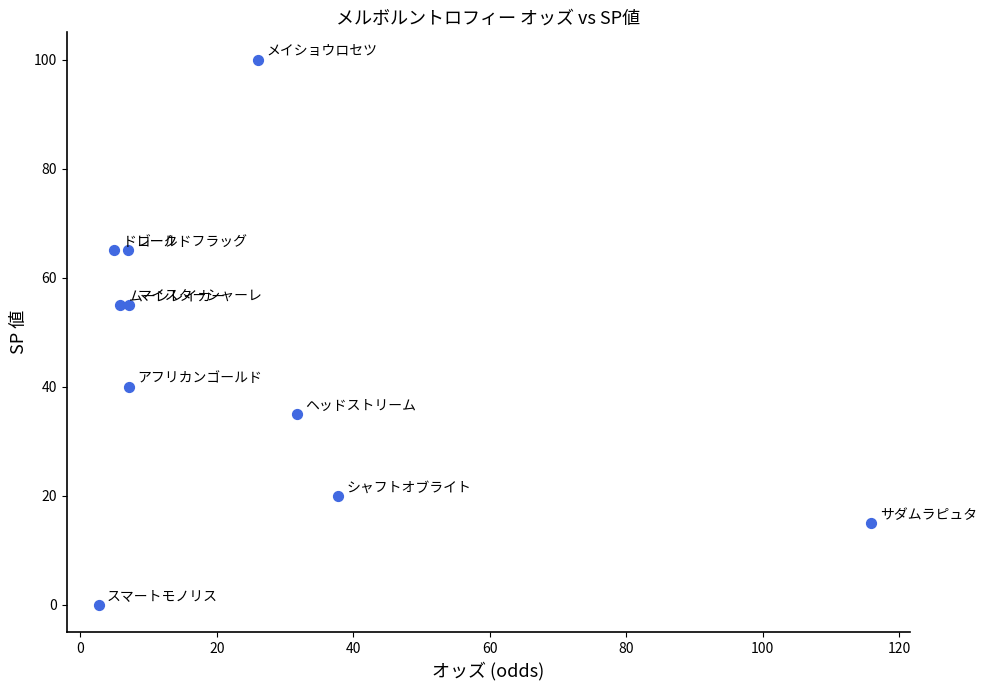

What is the average Y value?

45